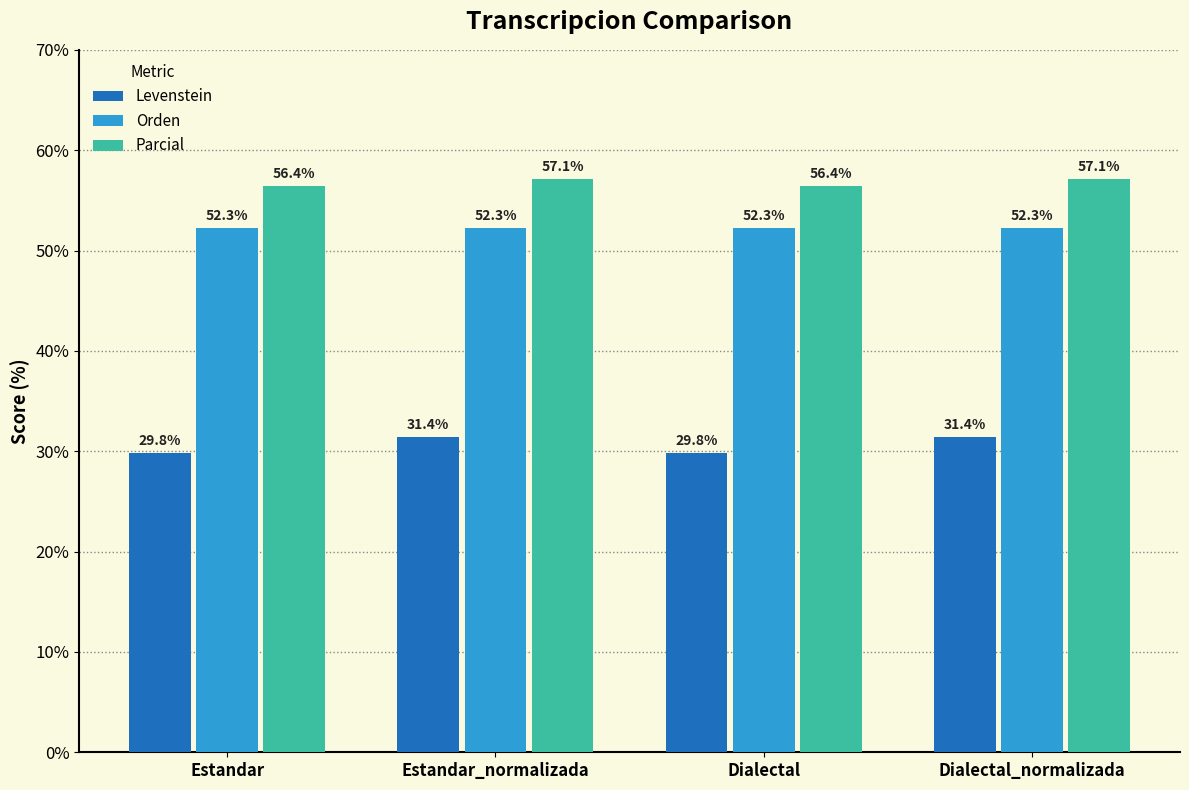

At Estandar, list the series in order from largest to smallest.

Parcial, Orden, Levenstein